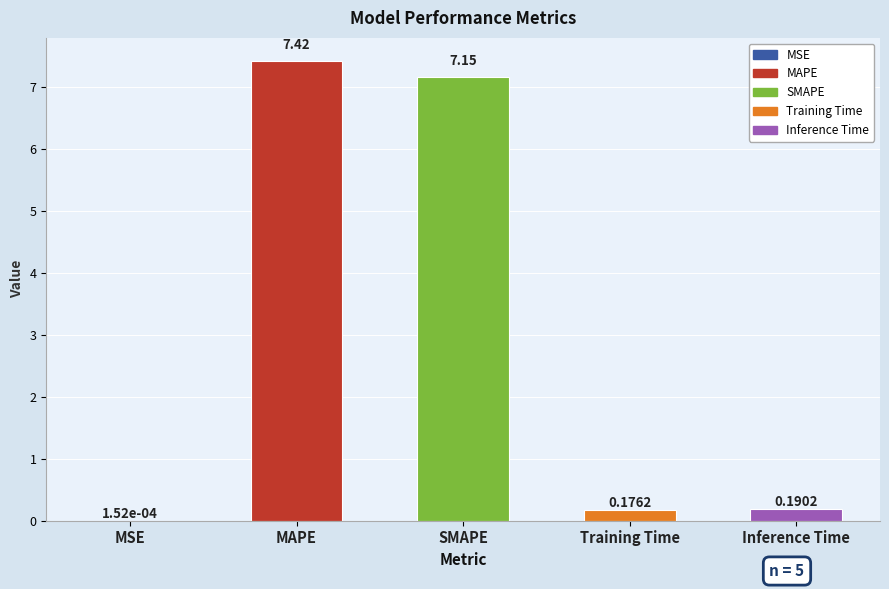

Reading left to right, transcribe all the data shown in this chart.

MSE=0.0	MAPE=7.4	SMAPE=7.2	Training Time=0.2	Inference Time=0.2